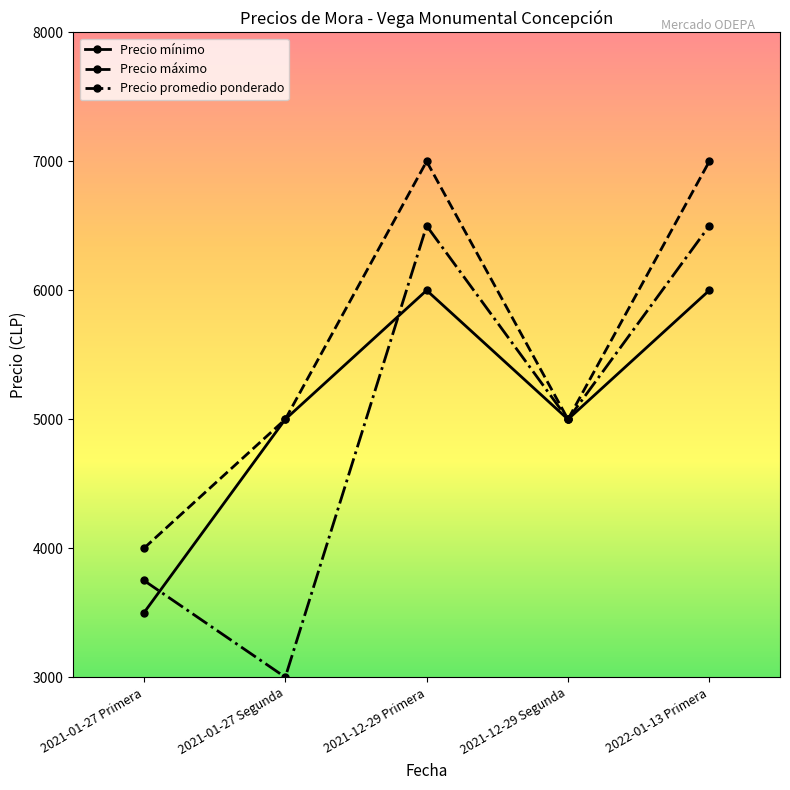

Which series changed the most between 2021-01-27 Segunda and 2021-12-29 Primera?

Precio promedio ponderado